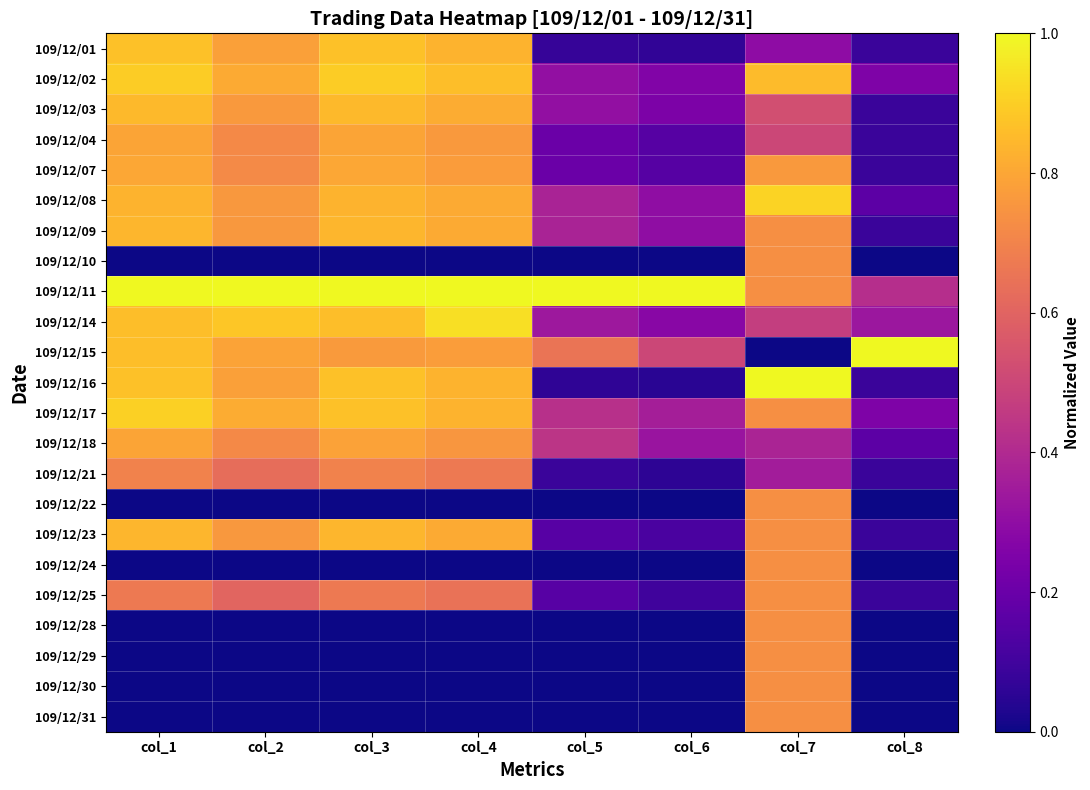

Reading left to right, extract all data points from this chart.

109/12/01: col_1=0.9	col_2=0.8	col_3=0.9	col_4=0.8	col_5=0.1	col_6=0.1	col_7=0.3	col_8=0.1
109/12/02: col_1=0.9	col_2=0.8	col_3=0.9	col_4=0.9	col_5=0.3	col_6=0.3	col_7=0.9	col_8=0.2
109/12/03: col_1=0.8	col_2=0.8	col_3=0.8	col_4=0.8	col_5=0.3	col_6=0.2	col_7=0.5	col_8=0.1
109/12/04: col_1=0.8	col_2=0.7	col_3=0.8	col_4=0.8	col_5=0.2	col_6=0.2	col_7=0.5	col_8=0.1
109/12/07: col_1=0.8	col_2=0.7	col_3=0.8	col_4=0.8	col_5=0.2	col_6=0.2	col_7=0.8	col_8=0.1
109/12/08: col_1=0.8	col_2=0.8	col_3=0.8	col_4=0.8	col_5=0.4	col_6=0.3	col_7=0.9	col_8=0.2
109/12/09: col_1=0.8	col_2=0.8	col_3=0.8	col_4=0.8	col_5=0.4	col_6=0.3	col_7=0.7	col_8=0.1
109/12/10: col_1=0.0	col_2=0.0	col_3=0.0	col_4=0.0	col_5=0.0	col_6=0.0	col_7=0.7	col_8=0.0
109/12/11: col_1=1.0	col_2=1.0	col_3=1.0	col_4=1.0	col_5=1.0	col_6=1.0	col_7=0.7	col_8=0.4
109/12/14: col_1=0.9	col_2=0.9	col_3=0.9	col_4=0.9	col_5=0.3	col_6=0.3	col_7=0.5	col_8=0.3
109/12/15: col_1=0.9	col_2=0.8	col_3=0.8	col_4=0.8	col_5=0.7	col_6=0.5	col_7=0.0	col_8=1.0
109/12/16: col_1=0.9	col_2=0.8	col_3=0.9	col_4=0.8	col_5=0.1	col_6=0.1	col_7=1.0	col_8=0.1
109/12/17: col_1=0.9	col_2=0.8	col_3=0.9	col_4=0.8	col_5=0.4	col_6=0.4	col_7=0.7	col_8=0.2
109/12/18: col_1=0.8	col_2=0.7	col_3=0.8	col_4=0.8	col_5=0.4	col_6=0.3	col_7=0.4	col_8=0.2
109/12/21: col_1=0.7	col_2=0.6	col_3=0.7	col_4=0.7	col_5=0.1	col_6=0.1	col_7=0.4	col_8=0.1
109/12/22: col_1=0.0	col_2=0.0	col_3=0.0	col_4=0.0	col_5=0.0	col_6=0.0	col_7=0.7	col_8=0.0
109/12/23: col_1=0.8	col_2=0.8	col_3=0.8	col_4=0.8	col_5=0.2	col_6=0.1	col_7=0.7	col_8=0.1
109/12/24: col_1=0.0	col_2=0.0	col_3=0.0	col_4=0.0	col_5=0.0	col_6=0.0	col_7=0.7	col_8=0.0
109/12/25: col_1=0.7	col_2=0.6	col_3=0.7	col_4=0.6	col_5=0.2	col_6=0.1	col_7=0.7	col_8=0.1
109/12/28: col_1=0.0	col_2=0.0	col_3=0.0	col_4=0.0	col_5=0.0	col_6=0.0	col_7=0.7	col_8=0.0
109/12/29: col_1=0.0	col_2=0.0	col_3=0.0	col_4=0.0	col_5=0.0	col_6=0.0	col_7=0.7	col_8=0.0
109/12/30: col_1=0.0	col_2=0.0	col_3=0.0	col_4=0.0	col_5=0.0	col_6=0.0	col_7=0.7	col_8=0.0
109/12/31: col_1=0.0	col_2=0.0	col_3=0.0	col_4=0.0	col_5=0.0	col_6=0.0	col_7=0.7	col_8=0.0